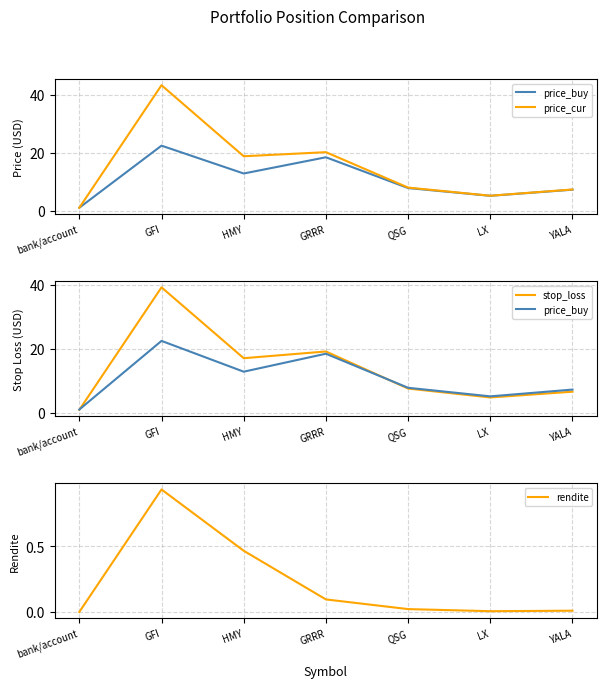

True or false: price_cur and rendite cross at least once.

False